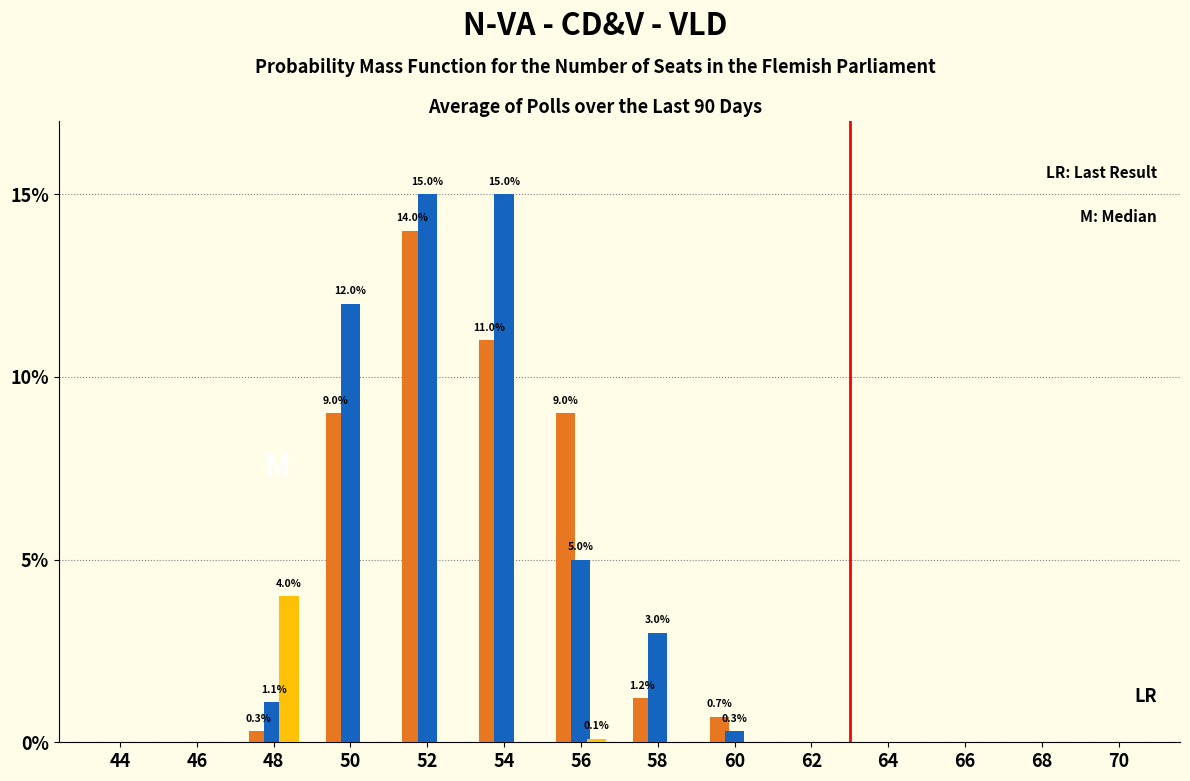

What is the greatest value displayed?

15.0